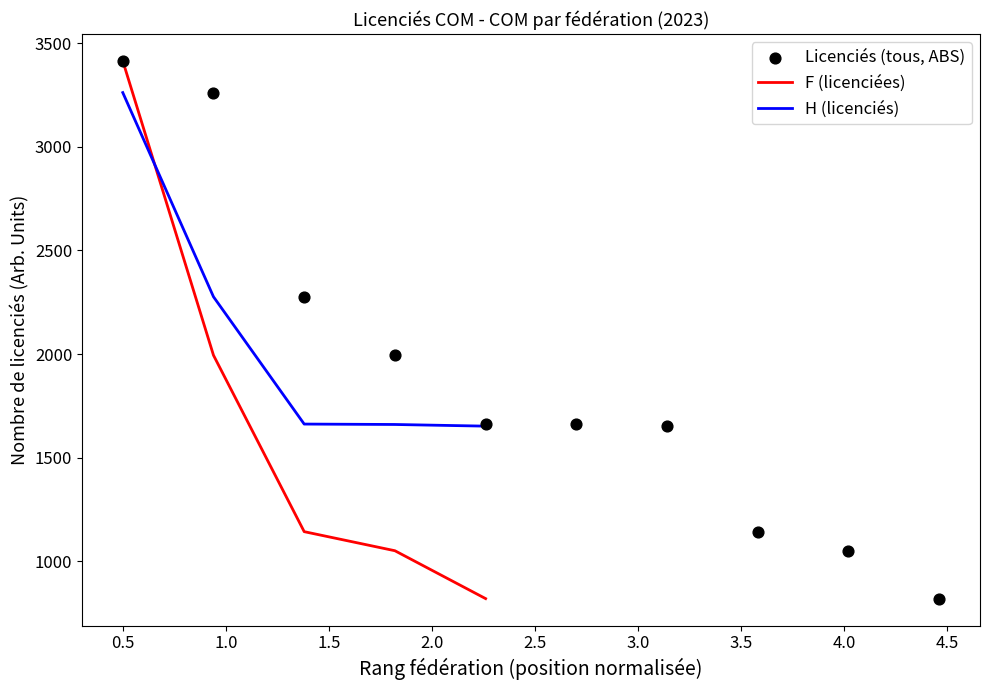

What is the minimum value for H (licenciés)?

1652